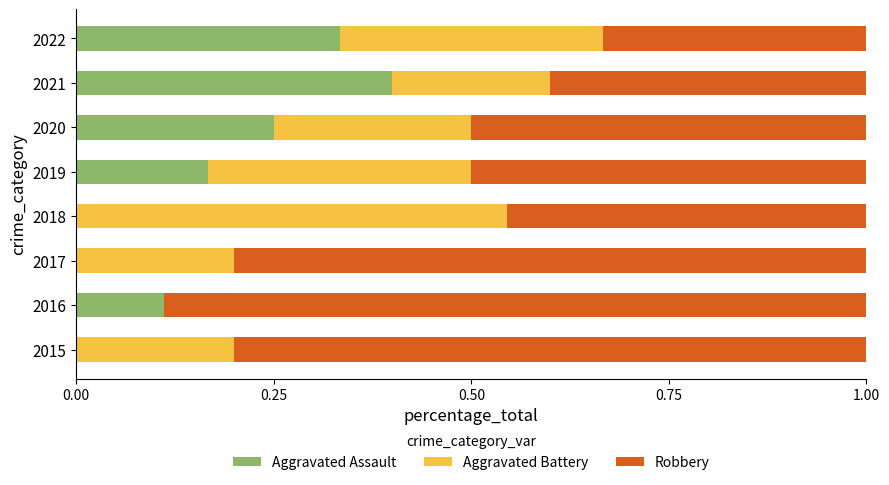

What is the sum of all Aggravated Assault values?

1.3